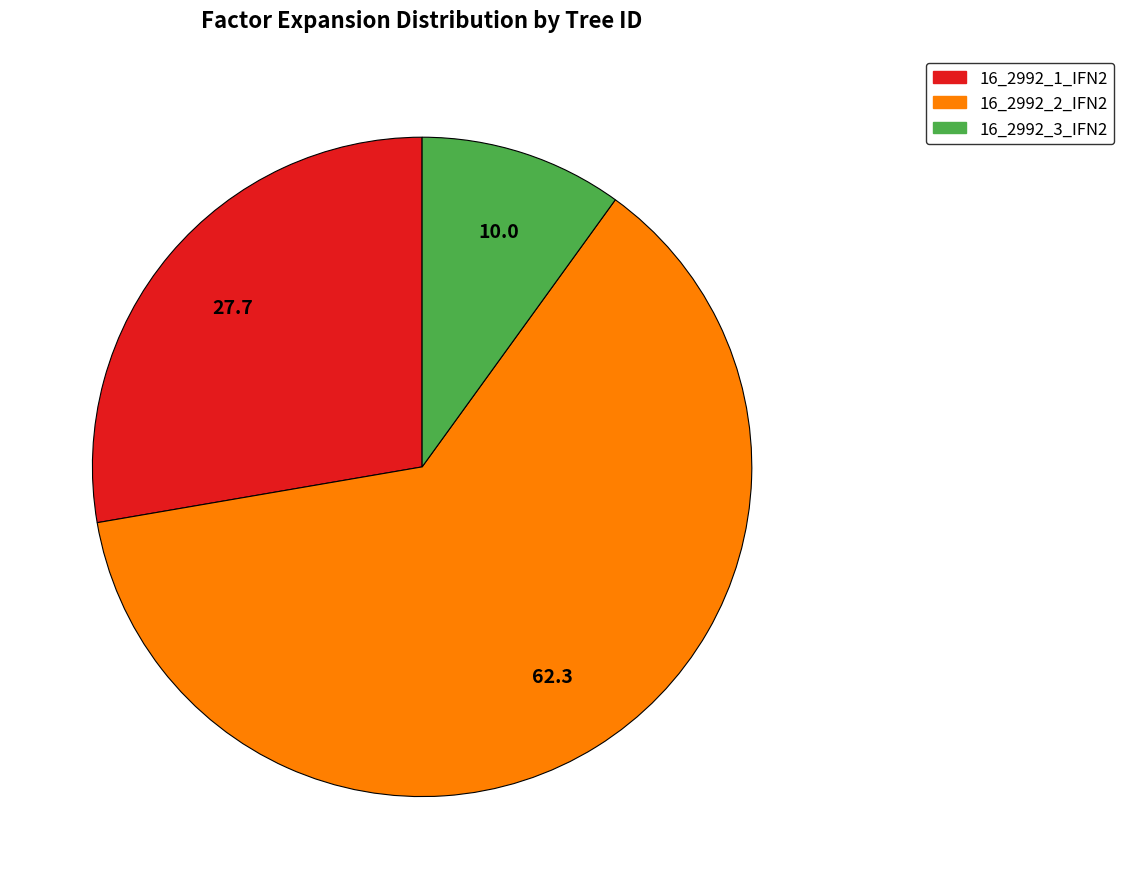

Approximately how many times larger is the value at 16_2992_3_IFN2 compared to 16_2992_1_IFN2?

0.4